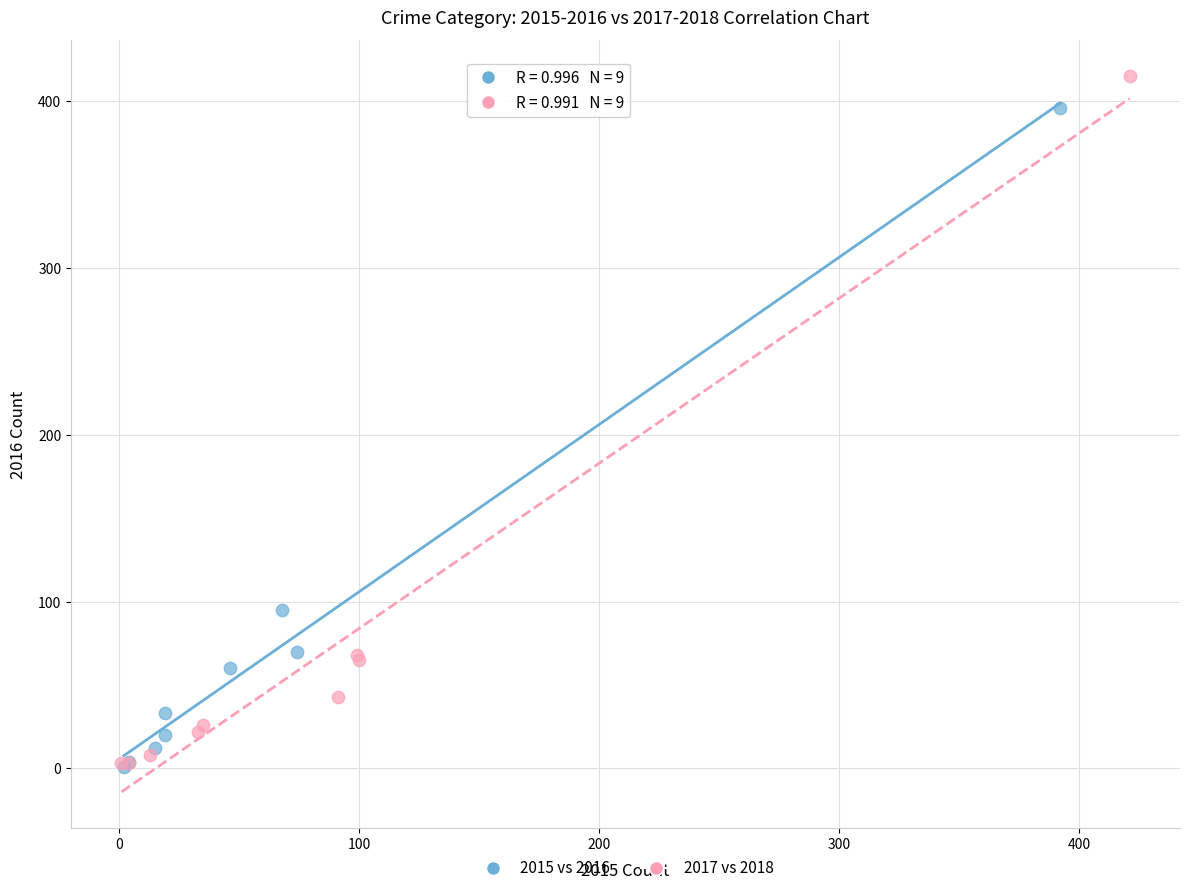

Which series has the widest spread of Y values?

2017 vs 2018